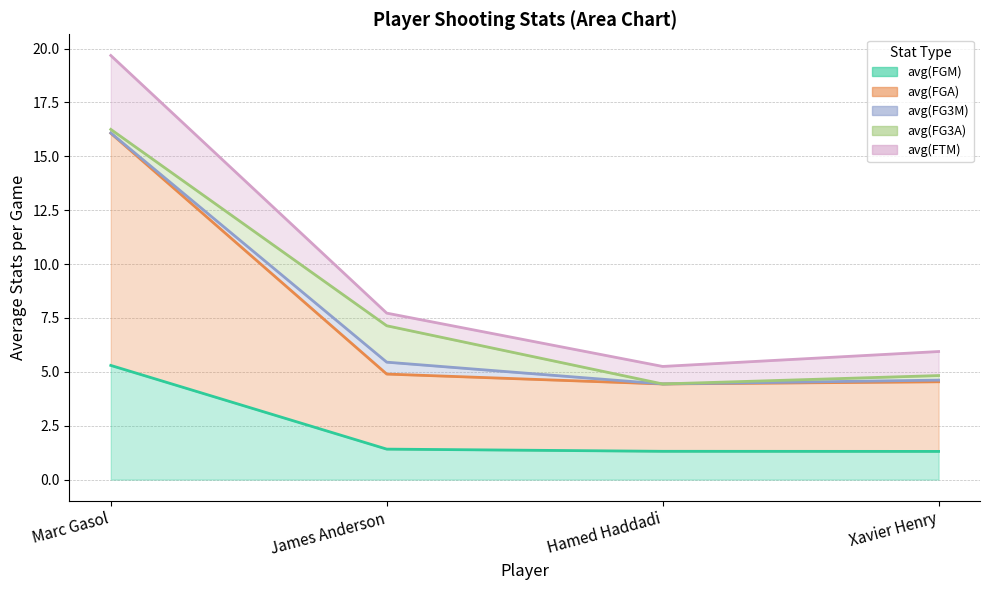

True or false: avg(FTM) has a value of 0.9 at James Anderson.

False